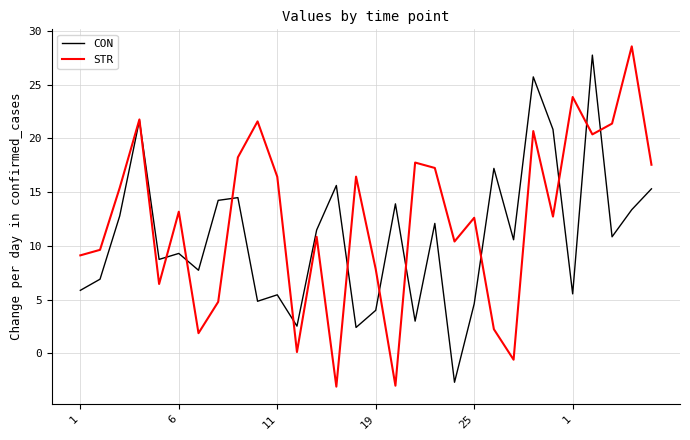

What is the maximum value for STR?

28.6